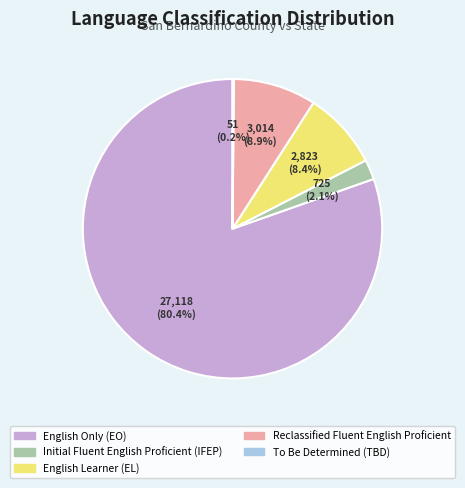

Which category accounts for the majority?

English Only (EO)